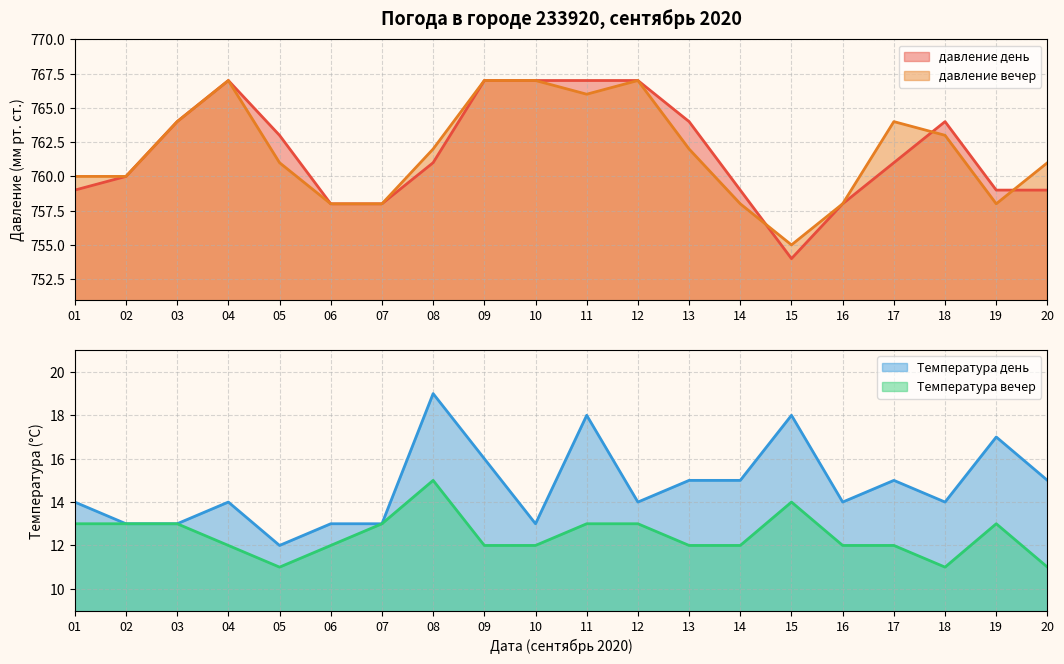

What is the difference between the maximum and minimum values in the давление день series?

13